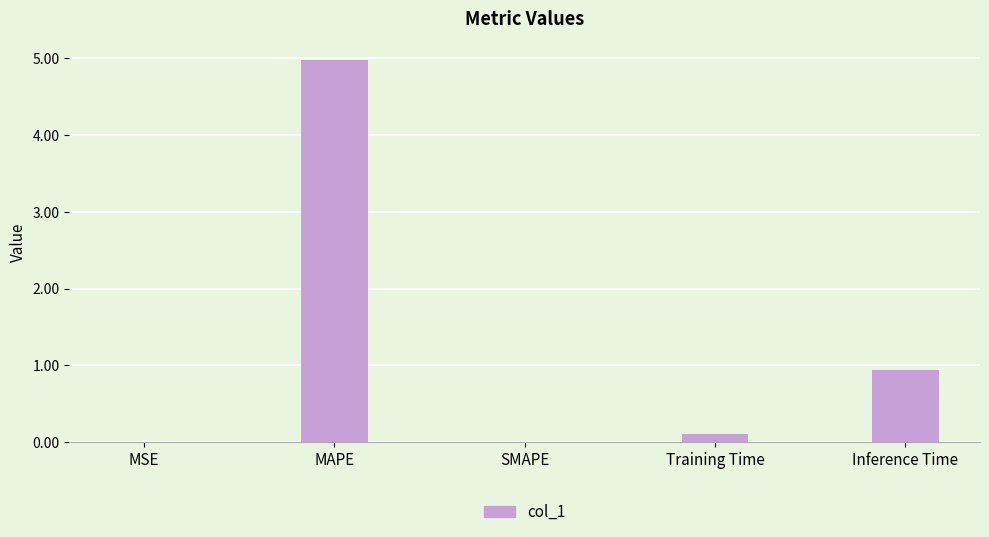

What is the maximum value shown in the chart?

5.0